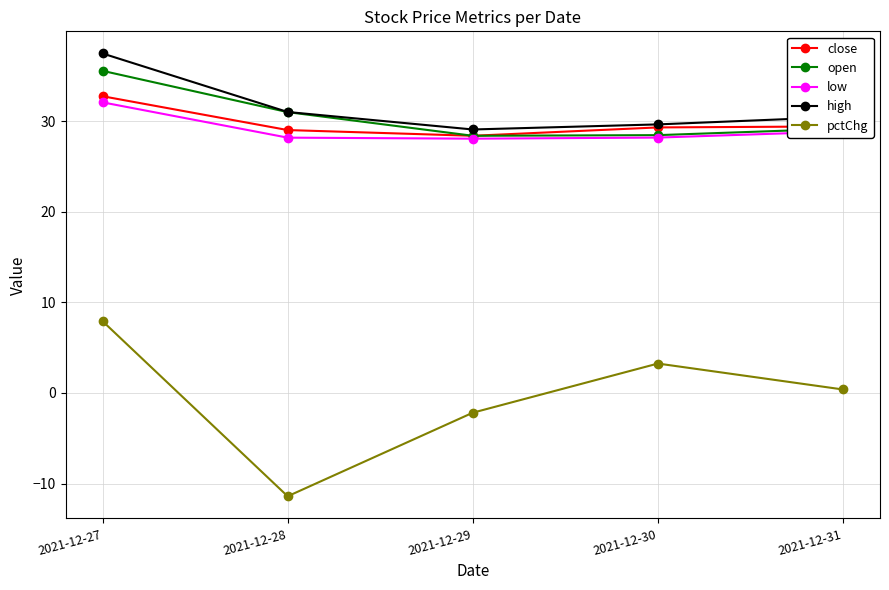

In low, how many points are lower than both neighbors (excluding endpoints)?

1